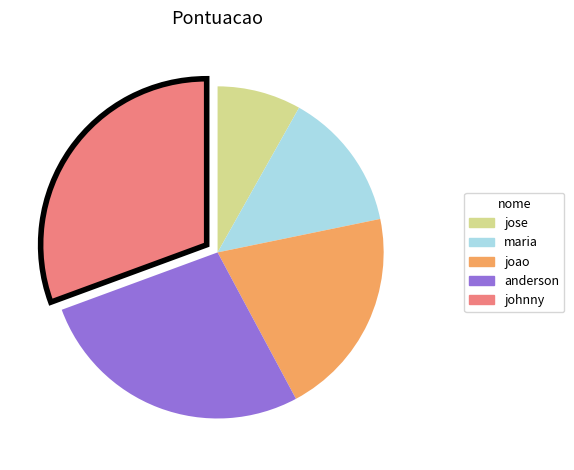

True or false: maria accounts for 14% of the total.

True